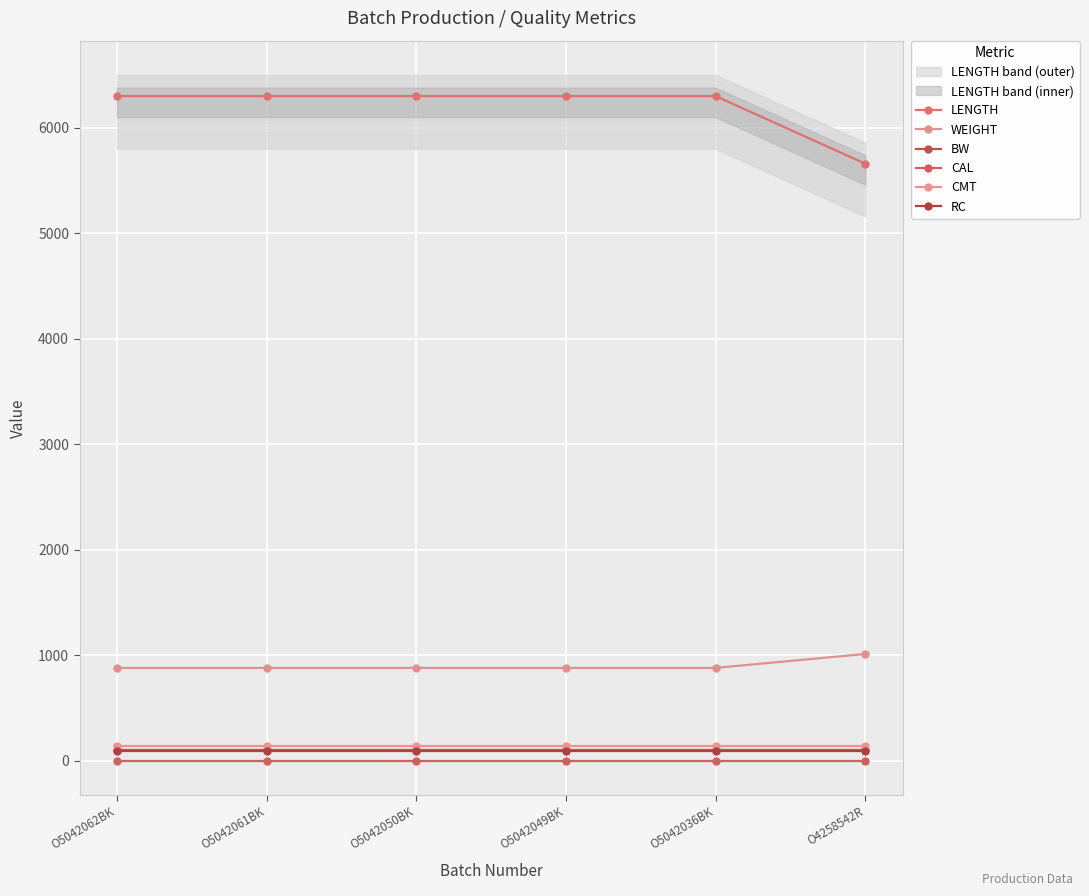

At which label is RC closest to 90?

O5042062BK